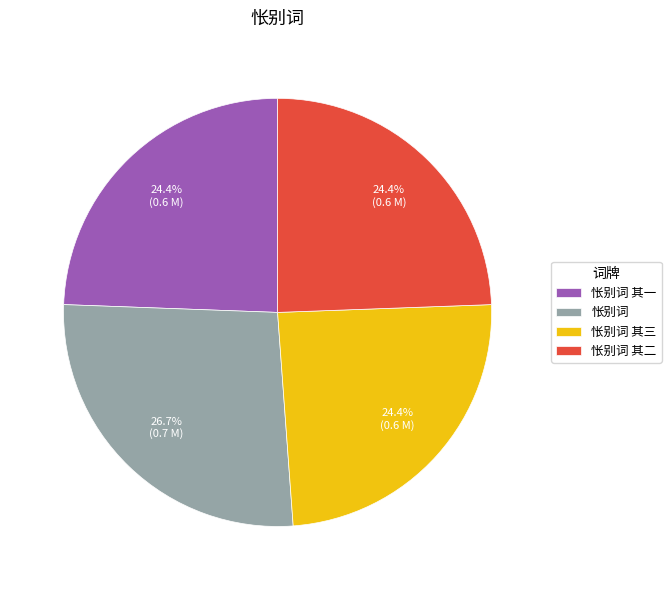

Which category has the biggest portion of the pie?

怅别词